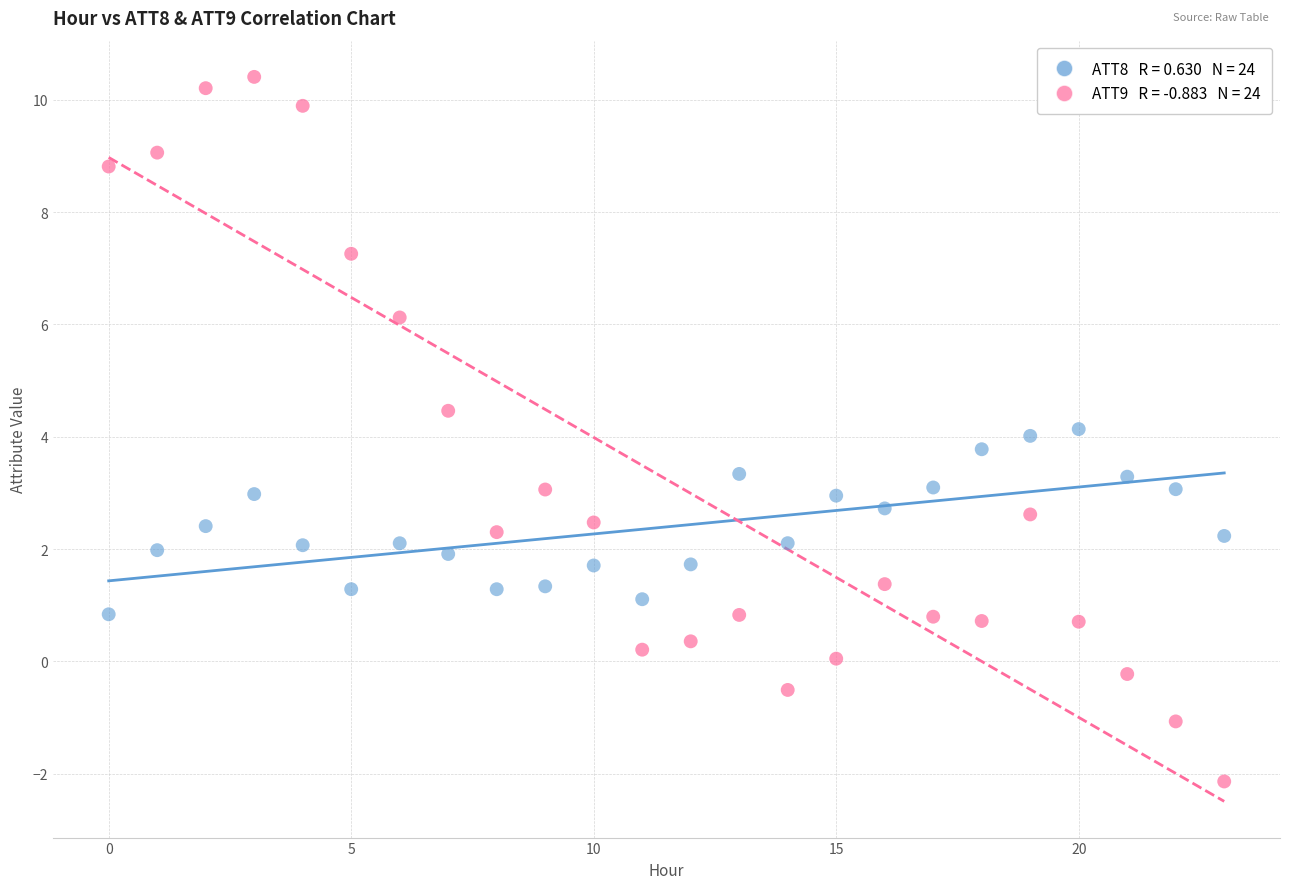

Across all data points, what is the range of Y values (max minus min)?

12.5